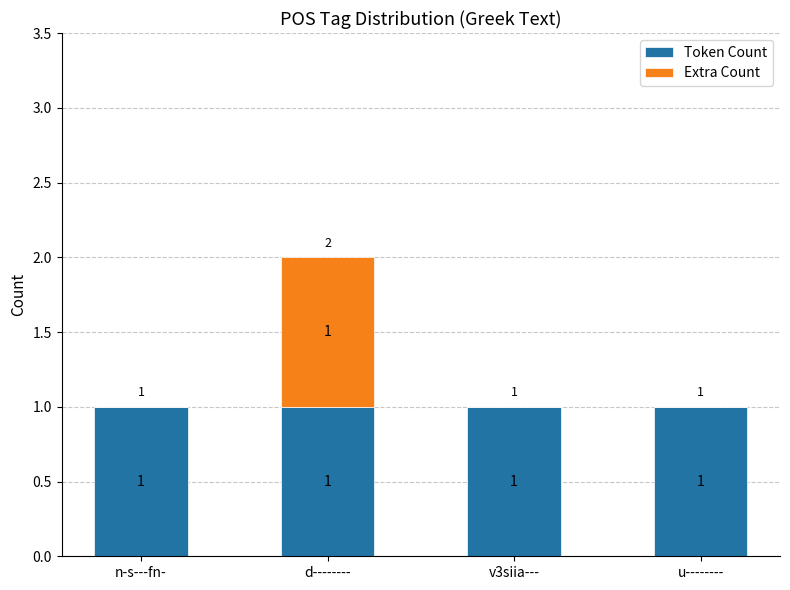

At which category is the sum across all series the highest?

d--------